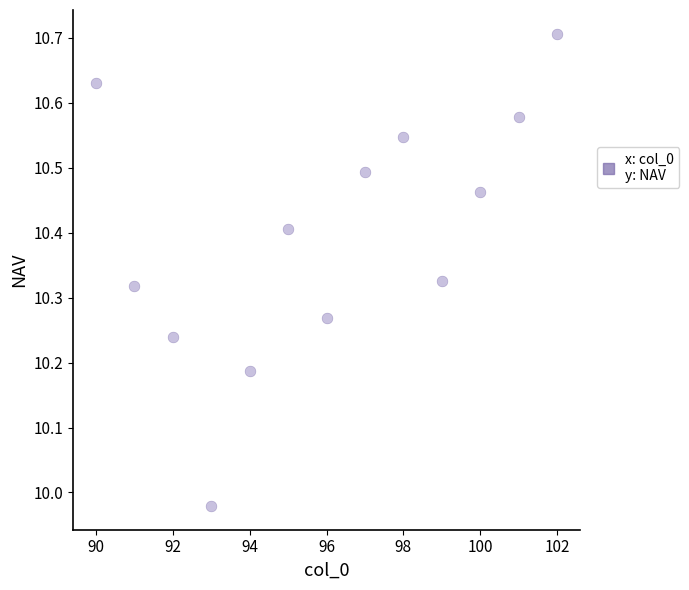

What is the range of X values (max minus min)?

12.0